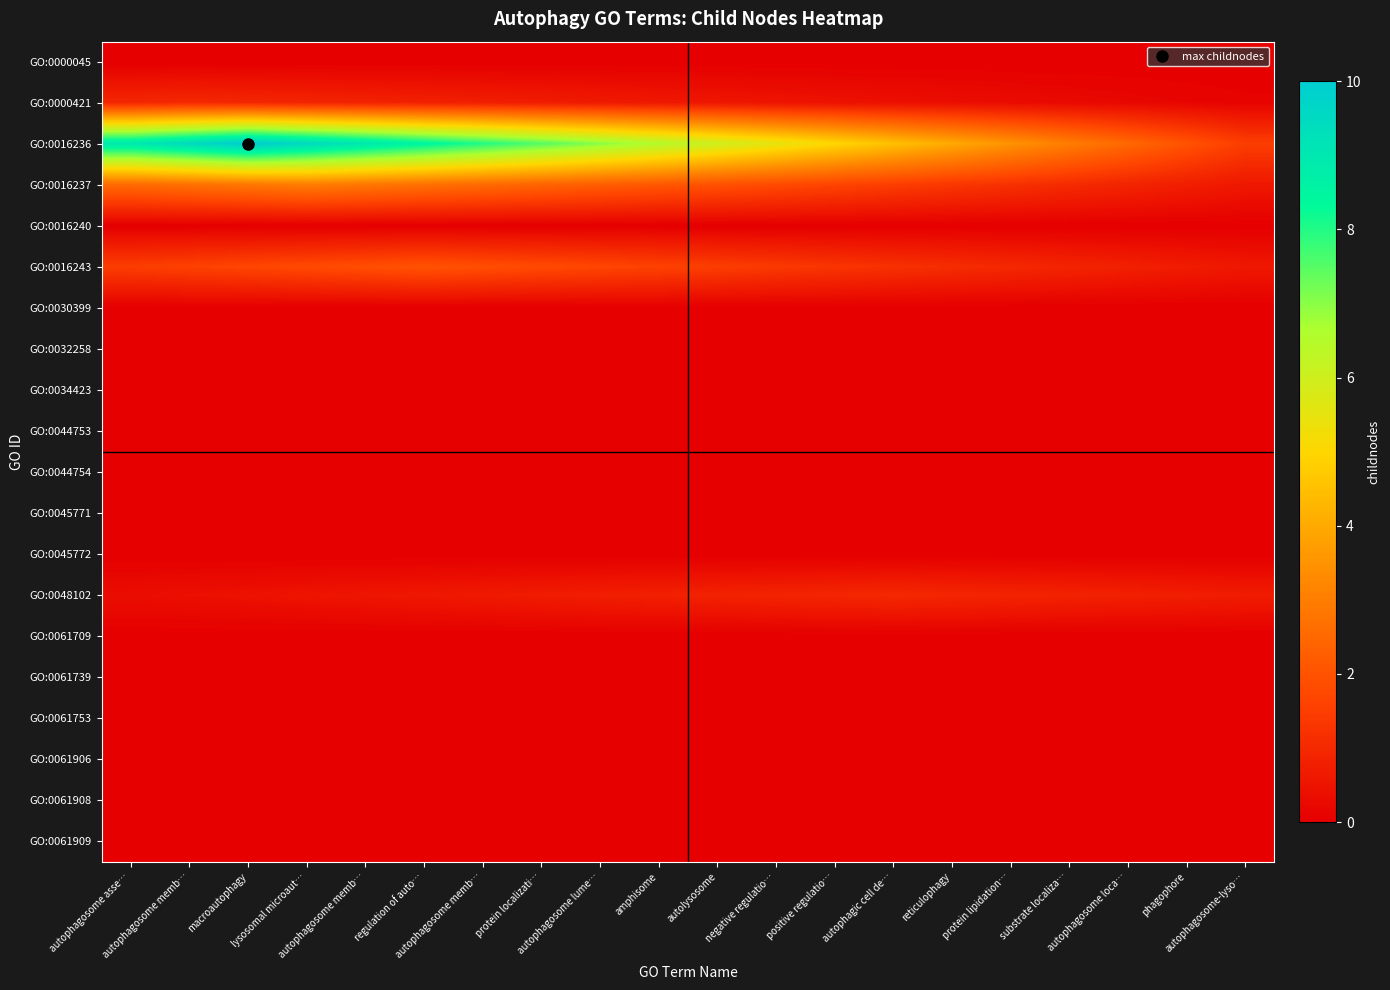

At how many categories does at least one series exceed 0?

20